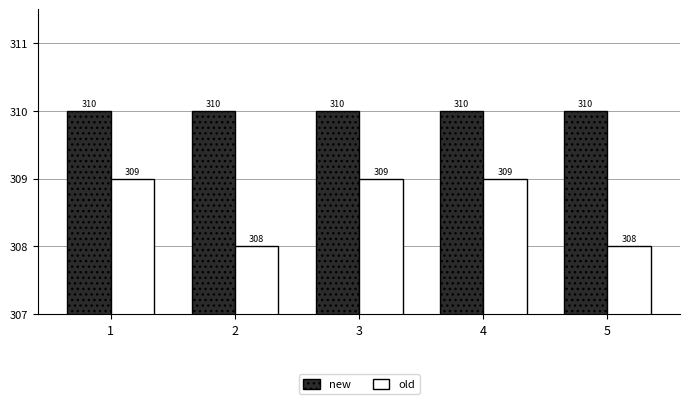

How many old values are between 308 and 309?

5